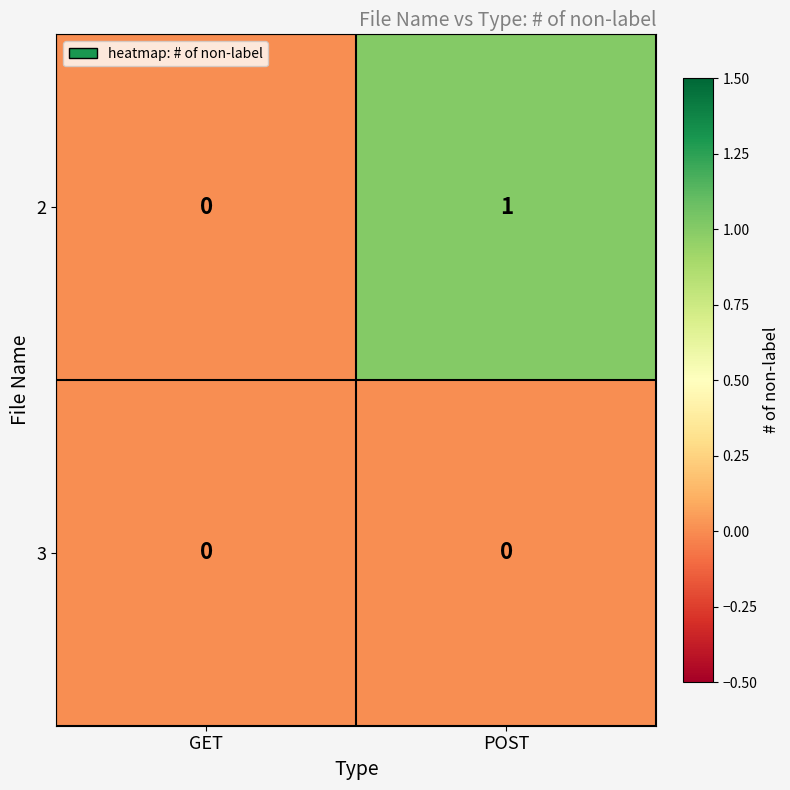

The value of 2 at GET is 1. True or false?

False